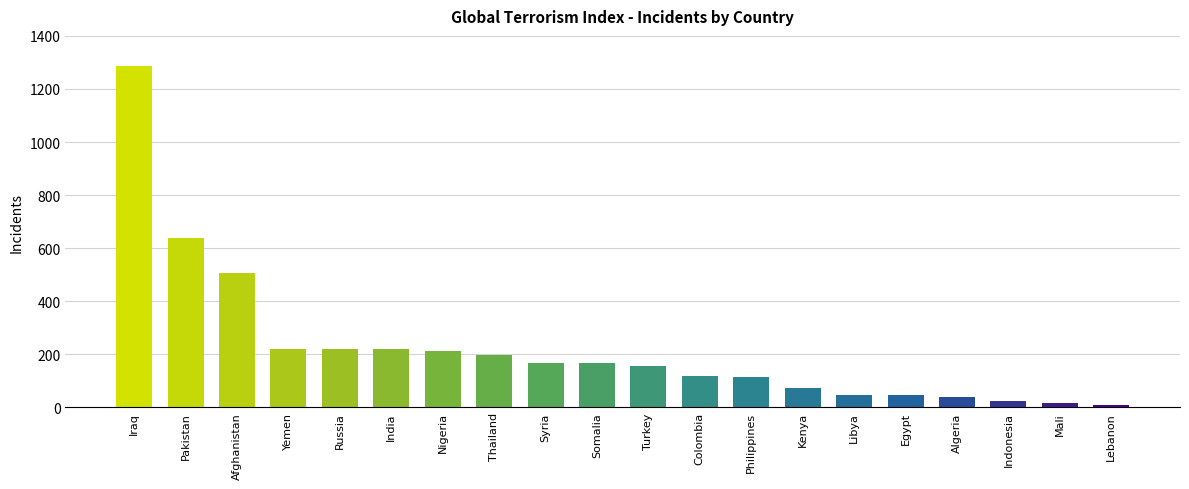

The value at Pakistan is 176. True or false?

False